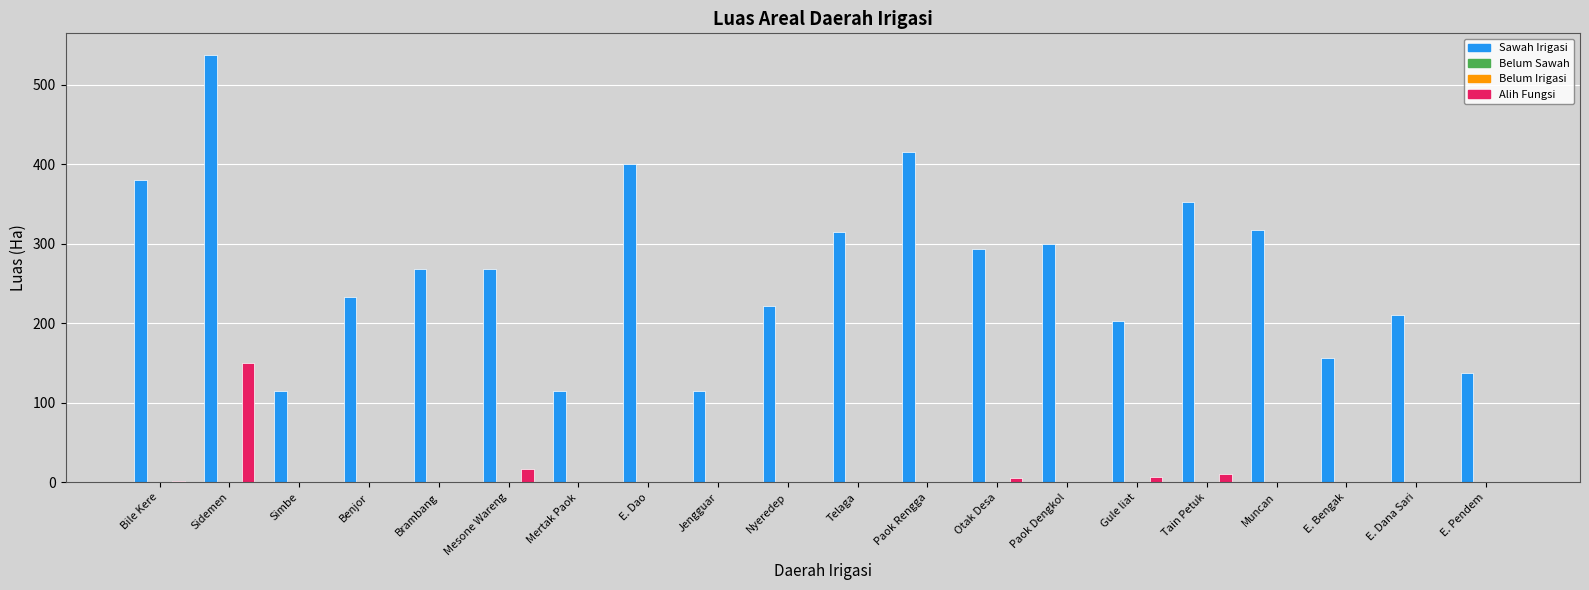

At Tain Petuk, list the series in order from largest to smallest.

Sawah Irigasi, Alih Fungsi, Belum Sawah, Belum Irigasi